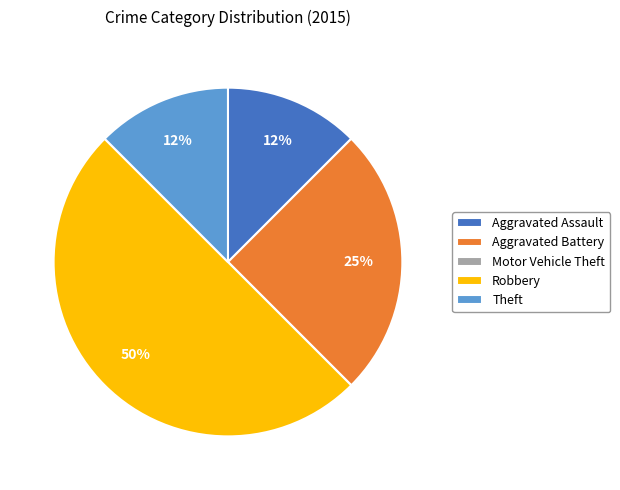

To the nearest percent, what percentage of the pie is Aggravated Battery?

25%